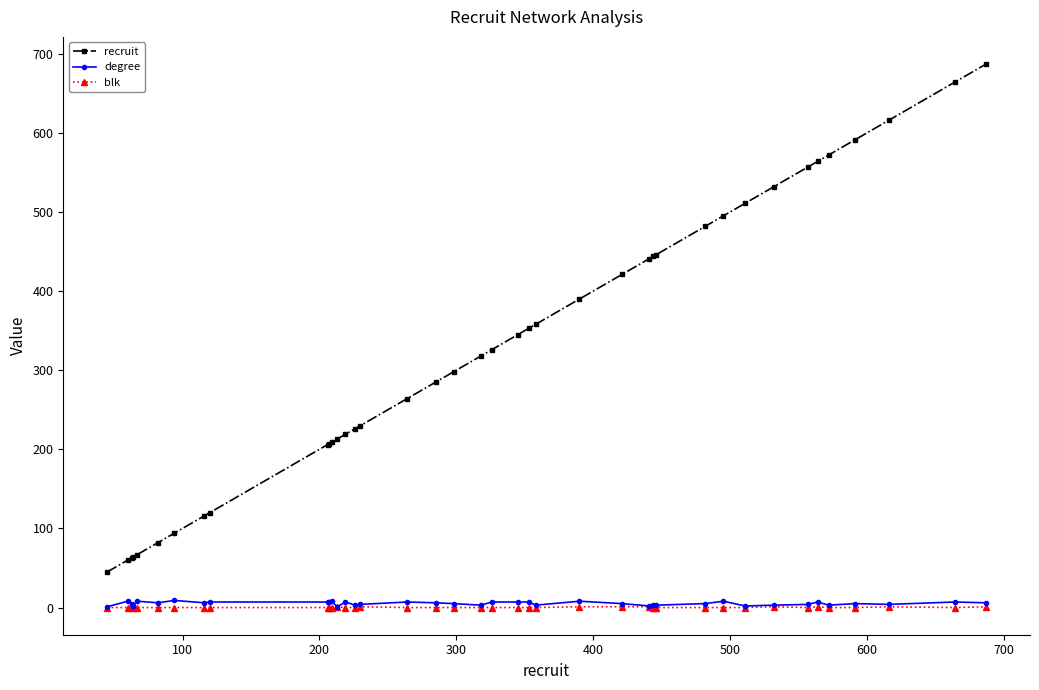

What is the maximum value shown in the chart?

687